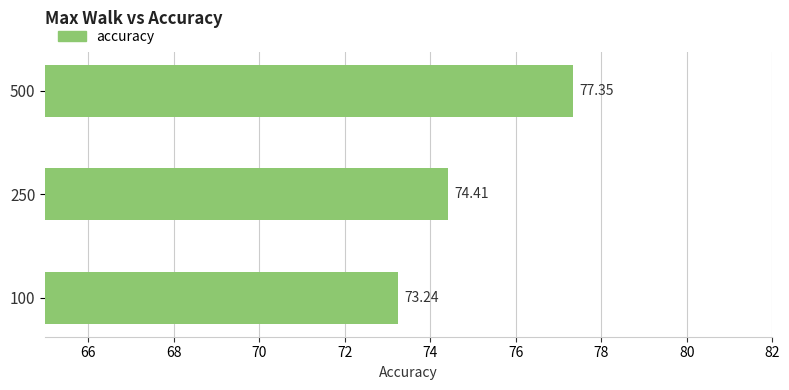

Rank the categories by value from highest to lowest.

500, 250, 100